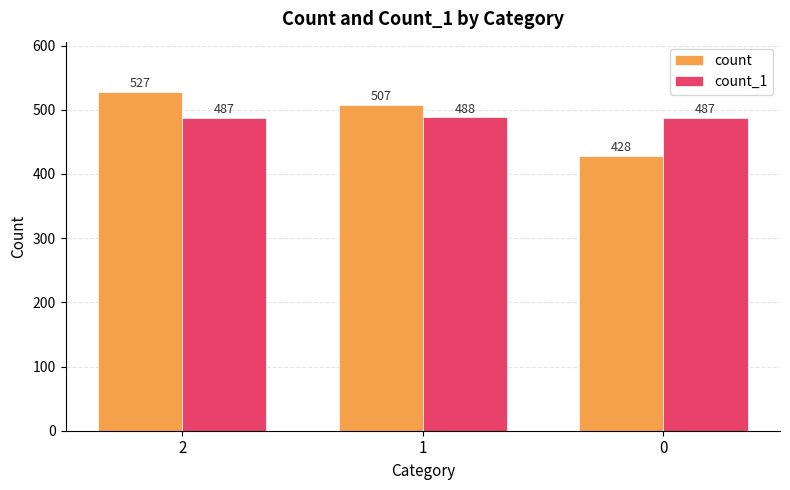

Reading right to left, what are all the values shown in this chart?

count: 0=428	1=507	2=527
count_1: 0=487	1=488	2=487